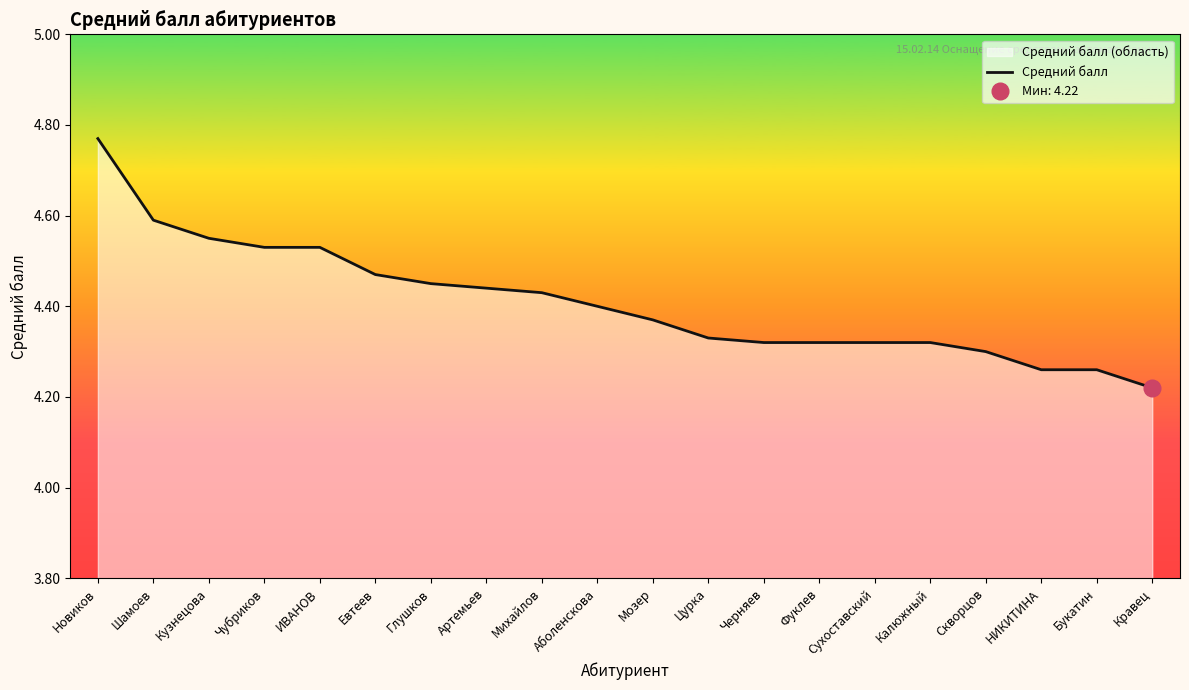

What is the change in value from Новиков to Черняев?

-0.4